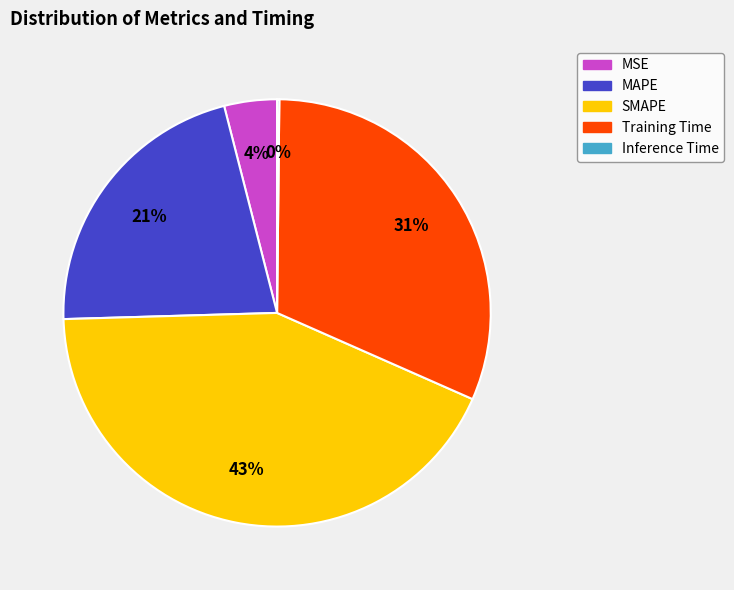

Do MSE and MAPE together represent more than half of the pie?

No